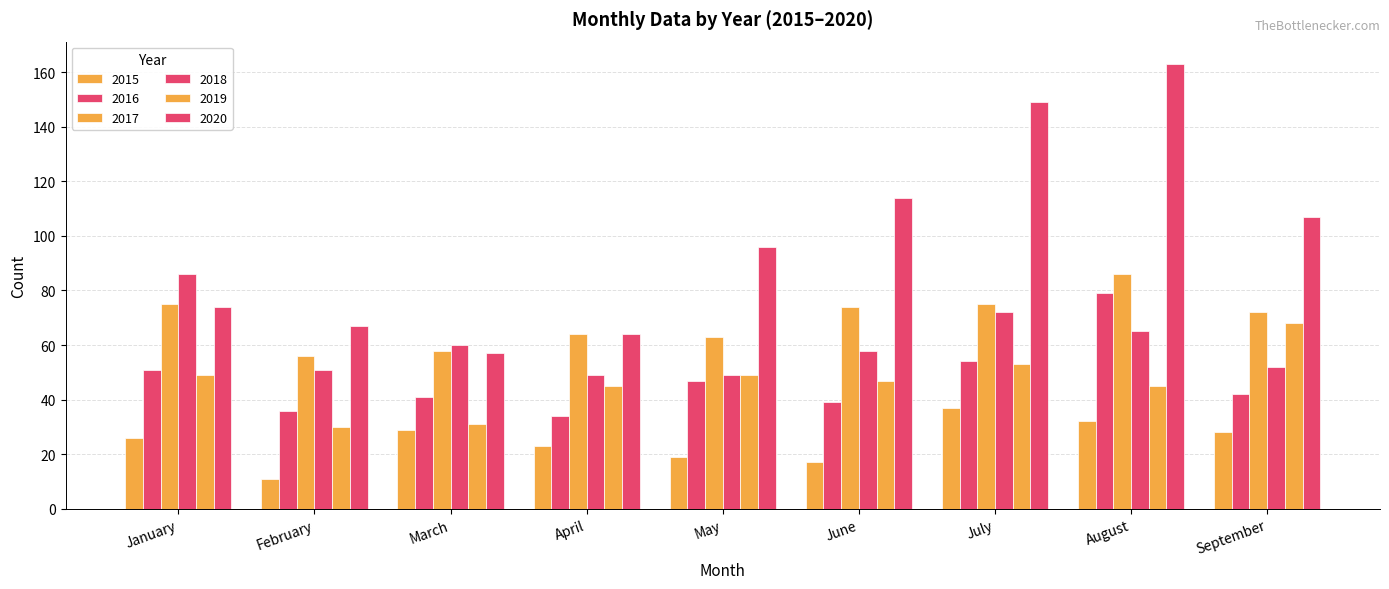

How many bars are there in each group?

6